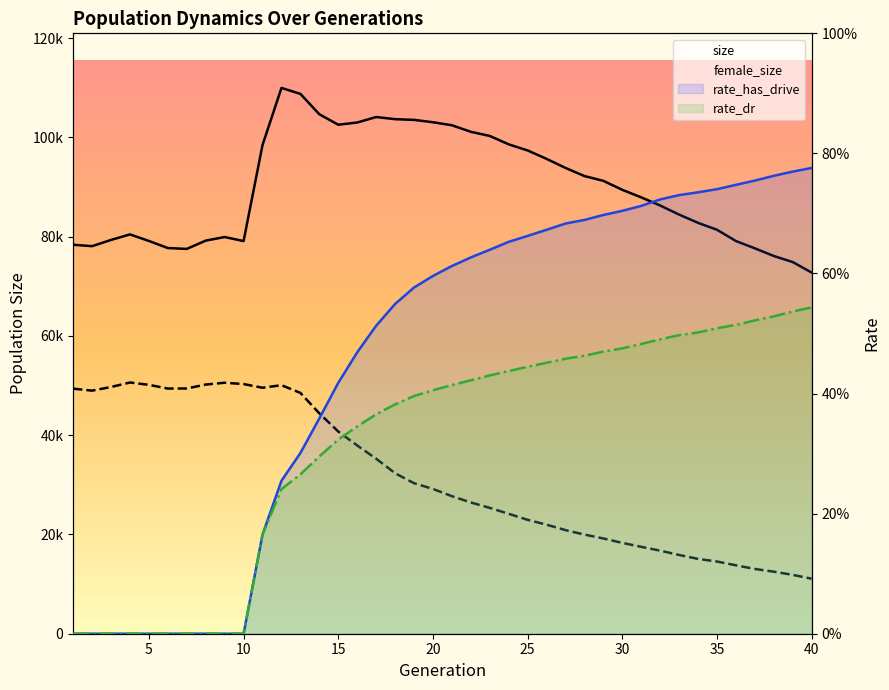

Rank the categories by rate_dr value from lowest to highest.

1, 2, 3, 4, 5, 6, 7, 8, 9, 10, 11, 12, 13, 14, 15, 16, 17, 18, 19, 20, 21, 22, 23, 24, 25, 26, 27, 28, 29, 30, 31, 32, 33, 34, 35, 36, 37, 38, 39, 40